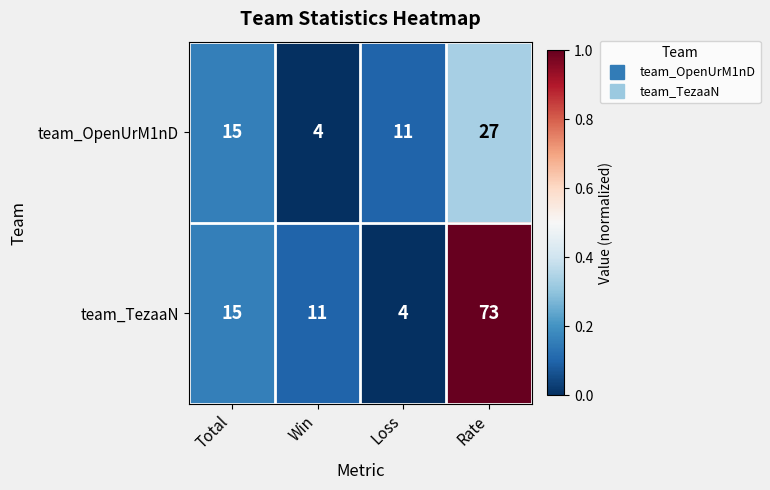

Which series changed the most between Win and Rate?

team_TezaaN